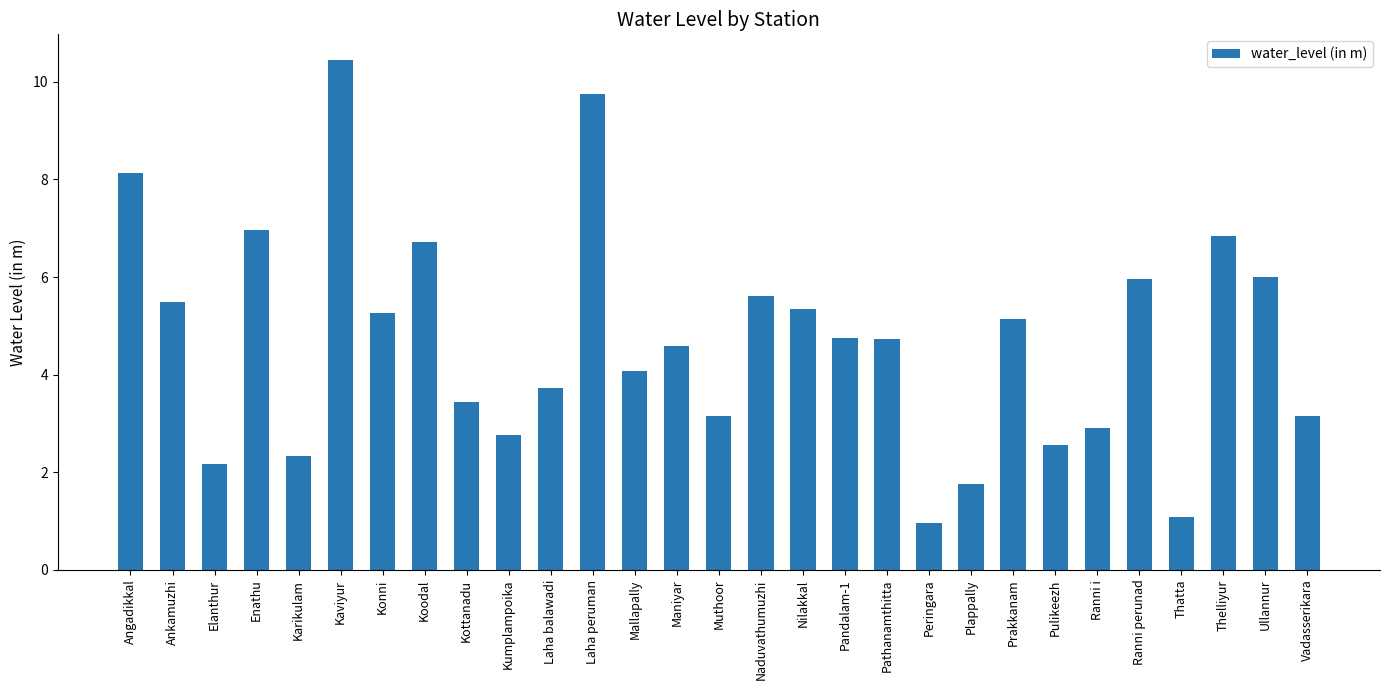

Where does the data first go above 4?

Angadikkal